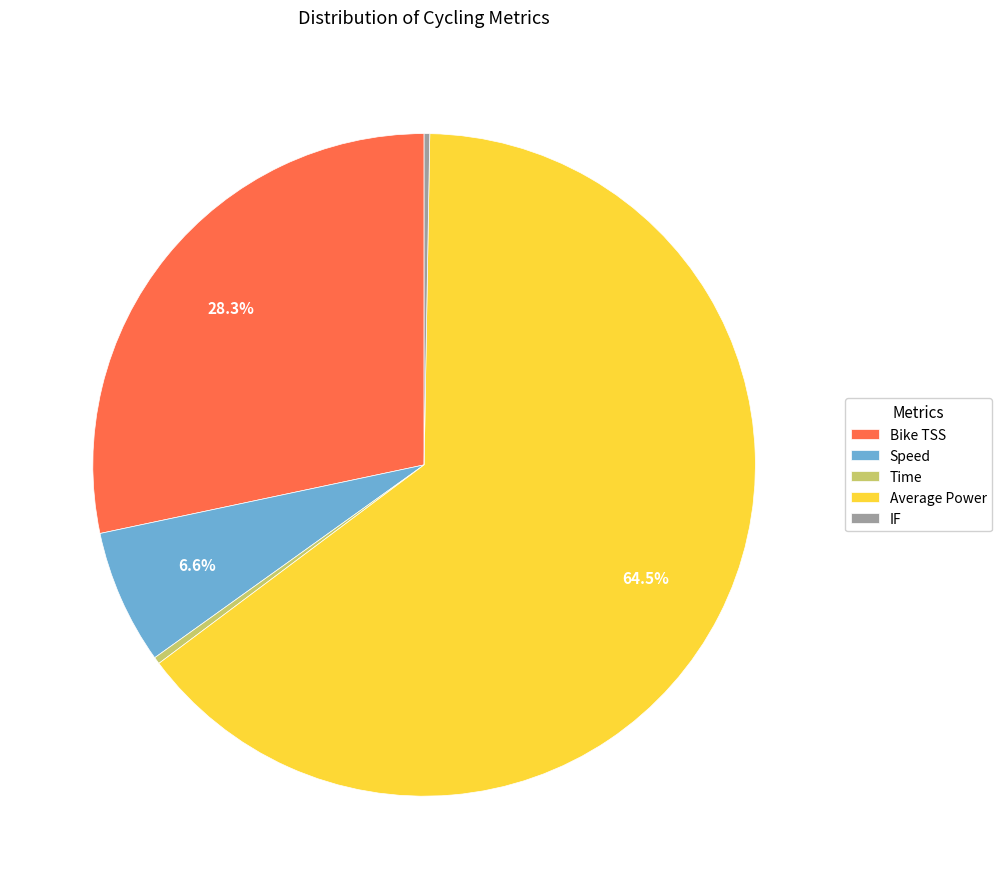

What is the largest slice in the pie chart?

Average Power